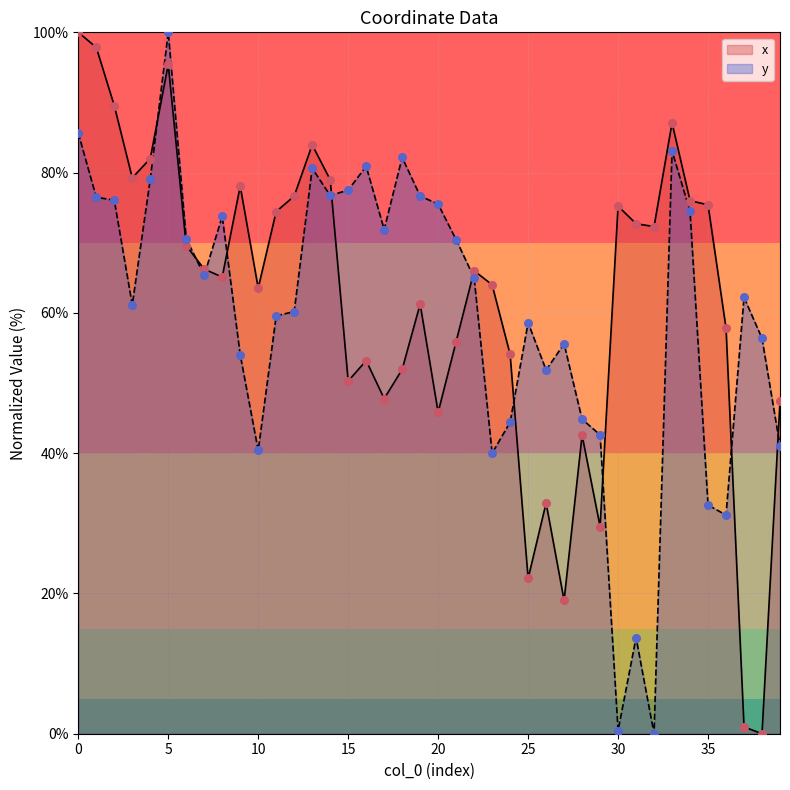

Is the value of y at 16 greater than the value of x at 22?

Yes